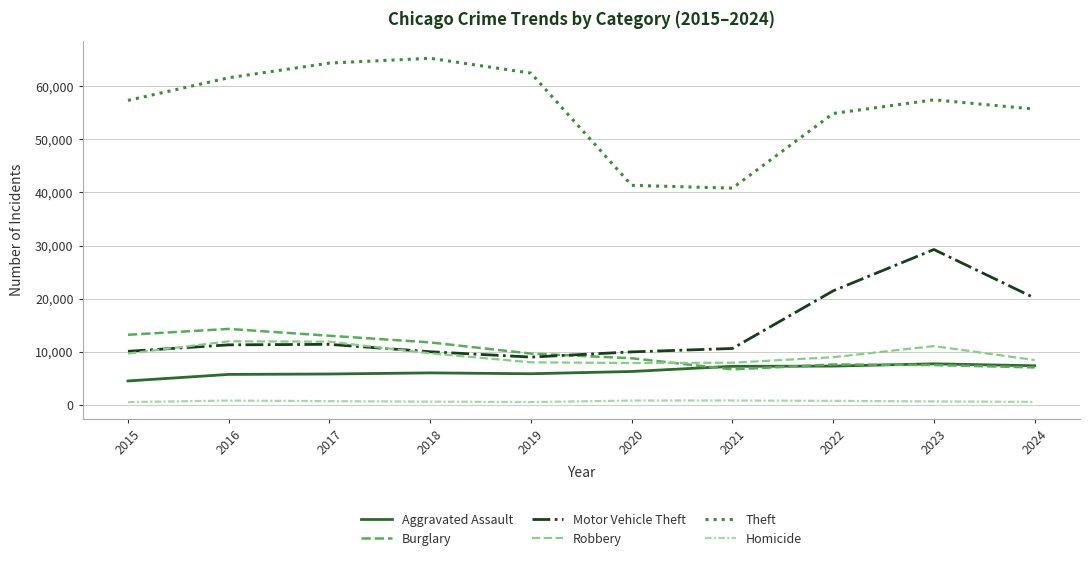

Does the chart display data point markers on the line(s)?

No